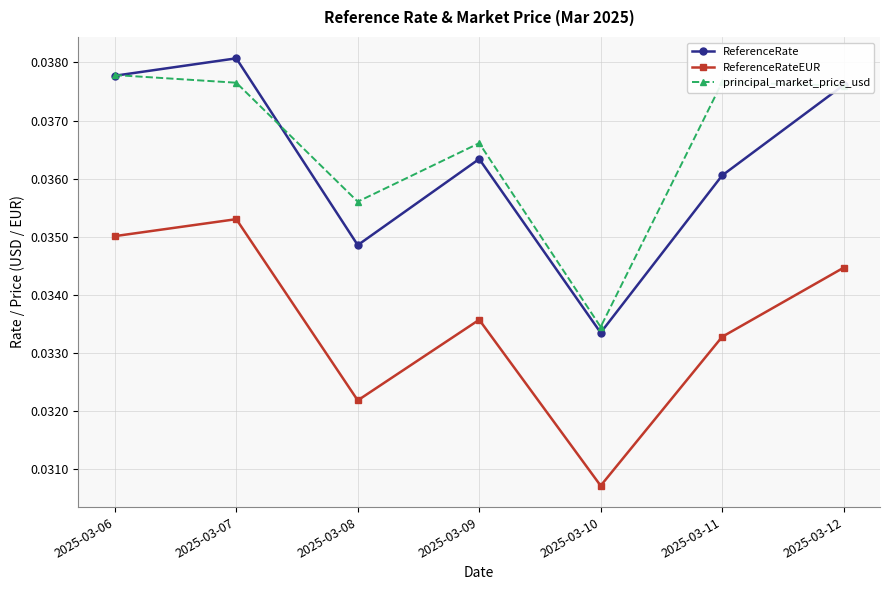

Rank the series by their maximum value, from lowest to highest.

ReferenceRateEUR, principal_market_price_usd, ReferenceRate